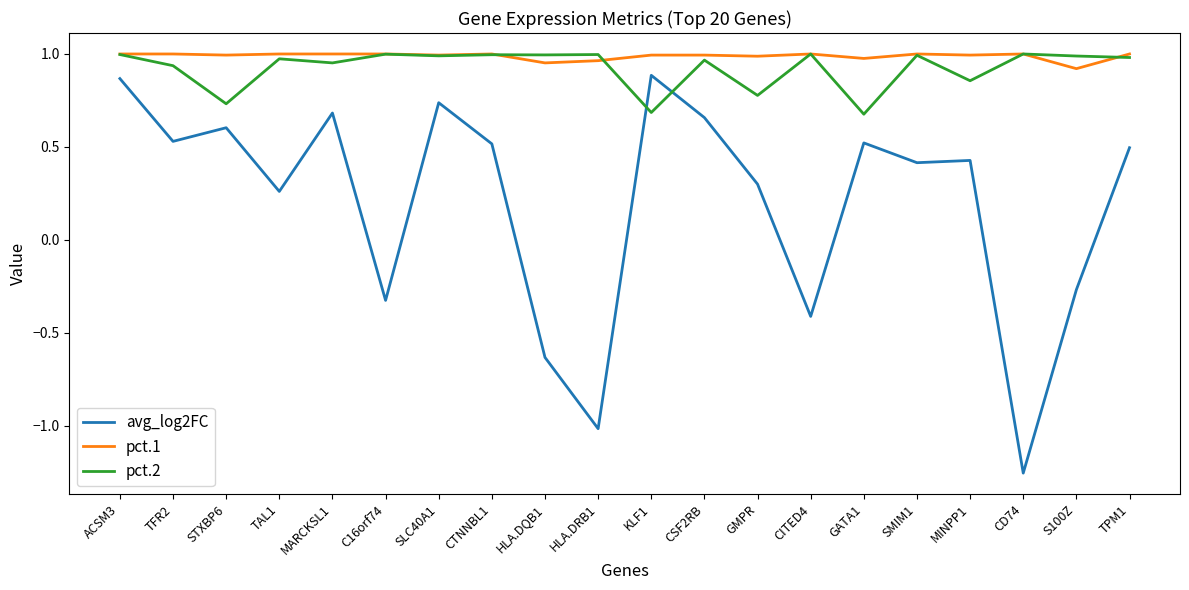

True or false: pct.2 has a value of 1.0 at CITED4.

True